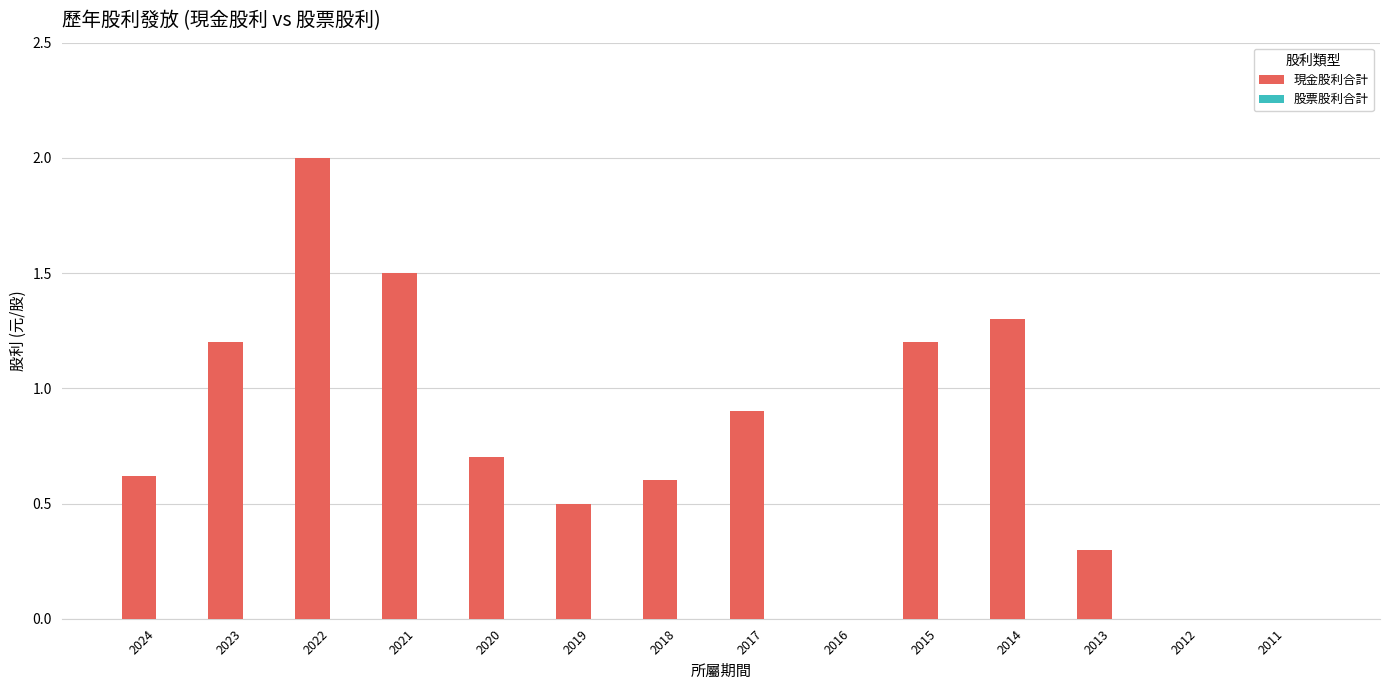

Which label corresponds to the largest value in the chart?

2022